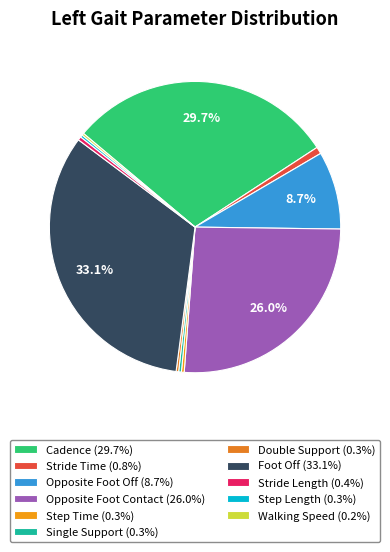

Which category has the smallest portion of the pie?

Walking Speed